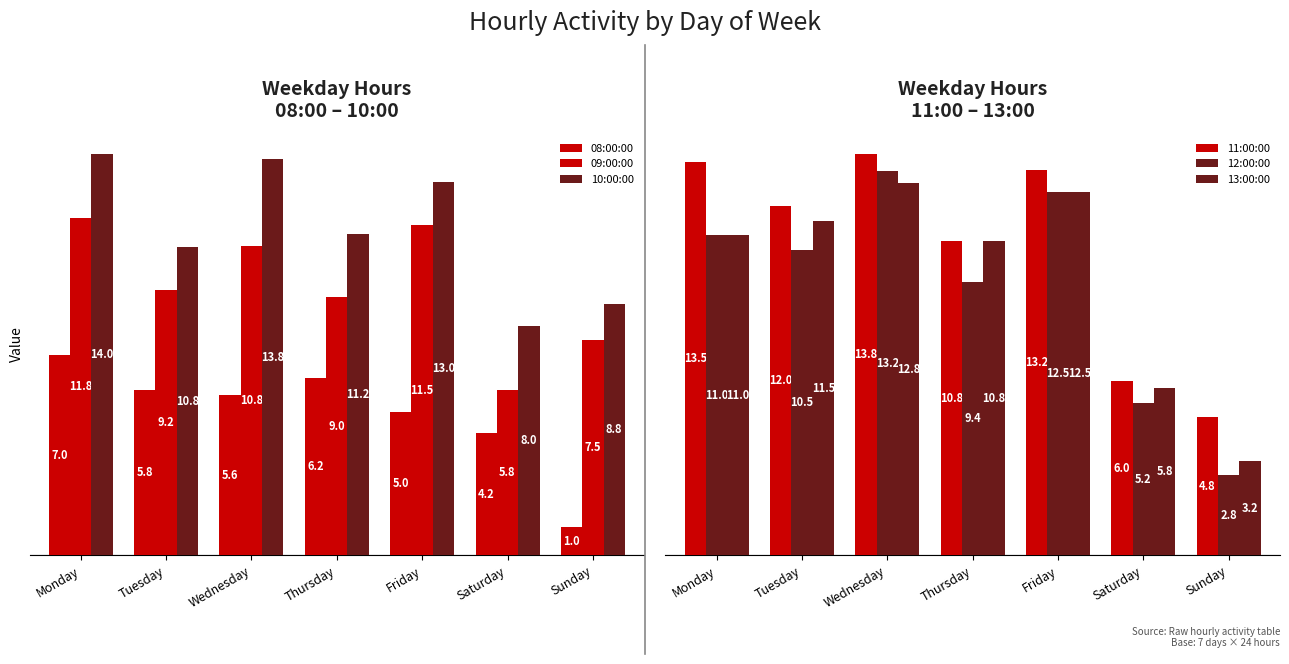

Reading left to right, transcribe all the data shown in this chart.

08:00:00: Monday=7.0	Tuesday=5.8	Wednesday=5.6	Thursday=6.2	Friday=5.0	Saturday=4.2	Sunday=1.0
09:00:00: Monday=11.8	Tuesday=9.2	Wednesday=10.8	Thursday=9.0	Friday=11.5	Saturday=5.8	Sunday=7.5
10:00:00: Monday=14.0	Tuesday=10.8	Wednesday=13.8	Thursday=11.2	Friday=13.0	Saturday=8.0	Sunday=8.8
11:00:00: Monday=13.5	Tuesday=12.0	Wednesday=13.8	Thursday=10.8	Friday=13.2	Saturday=6.0	Sunday=4.8
12:00:00: Monday=11.0	Tuesday=10.5	Wednesday=13.2	Thursday=9.4	Friday=12.5	Saturday=5.2	Sunday=2.8
13:00:00: Monday=11.0	Tuesday=11.5	Wednesday=12.8	Thursday=10.8	Friday=12.5	Saturday=5.8	Sunday=3.2